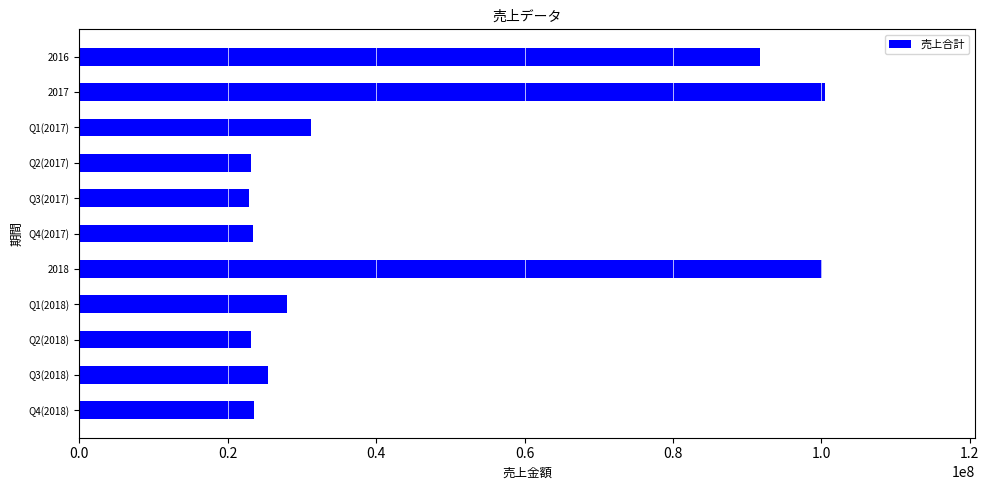

What is the smallest value displayed?

22794000